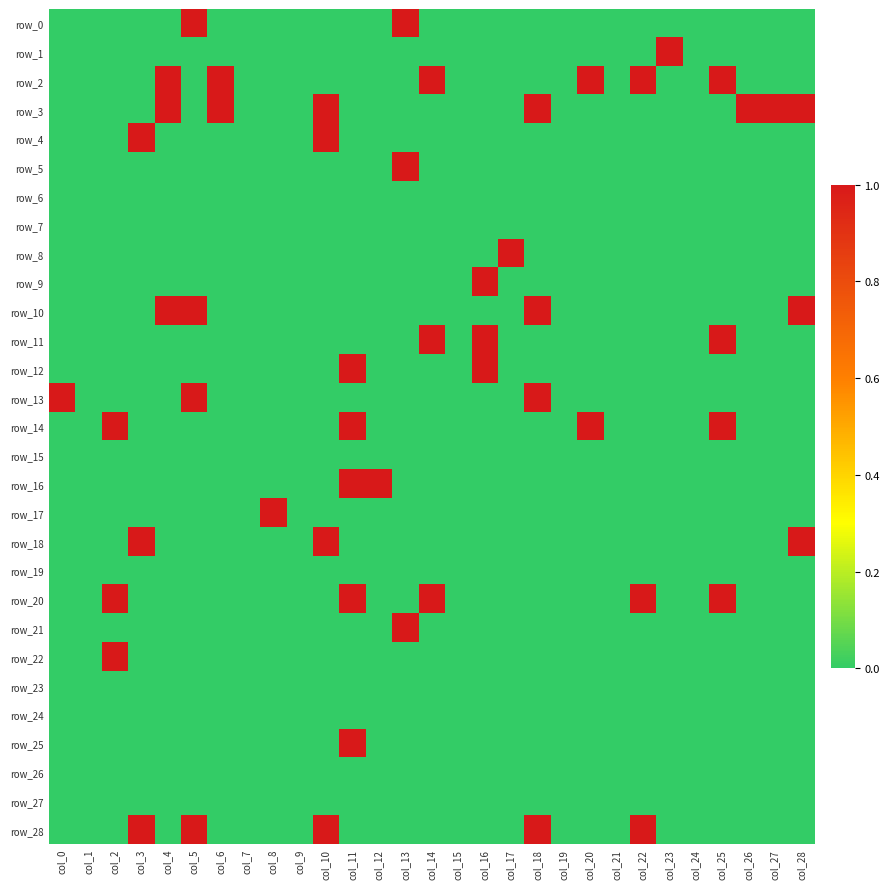

What is the greatest value displayed?

1